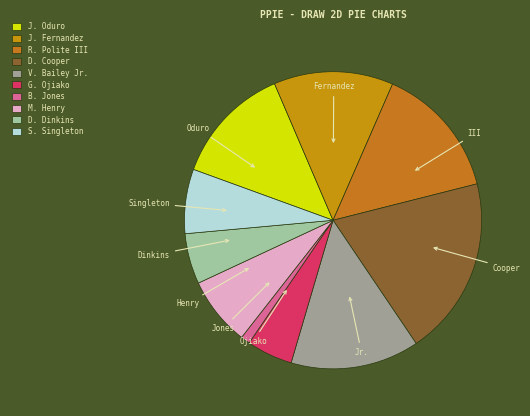

Combined, what portion of the pie is S. Singleton and J. Oduro?

20.0%